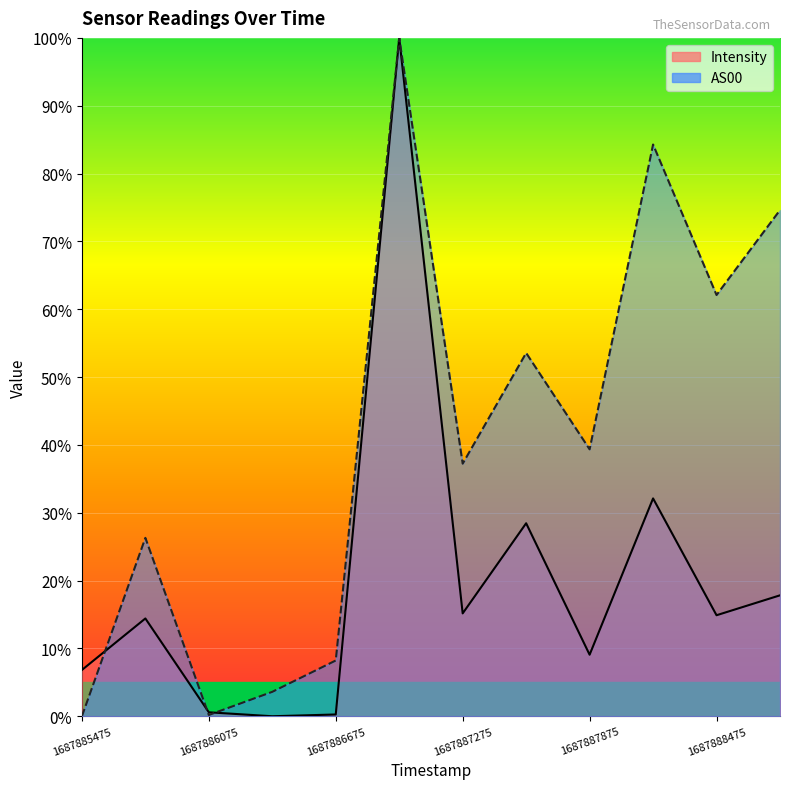

What is the value of the AS00 point at the 2nd from the left?

26.3